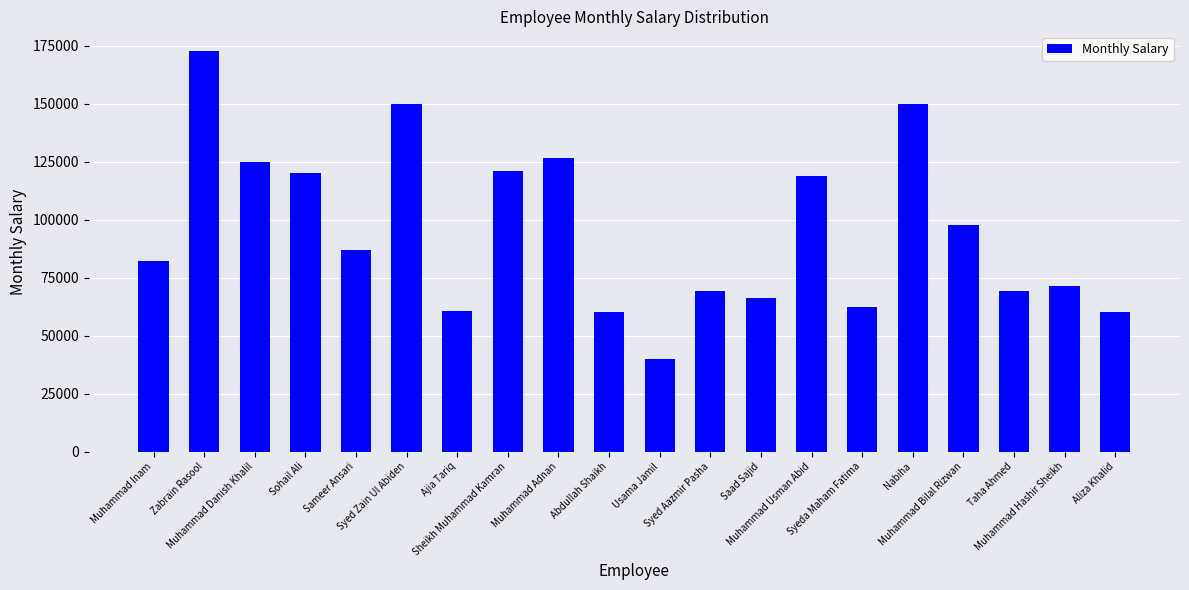

What is the difference between the values at Nabiha and Sameer Ansari?

63000